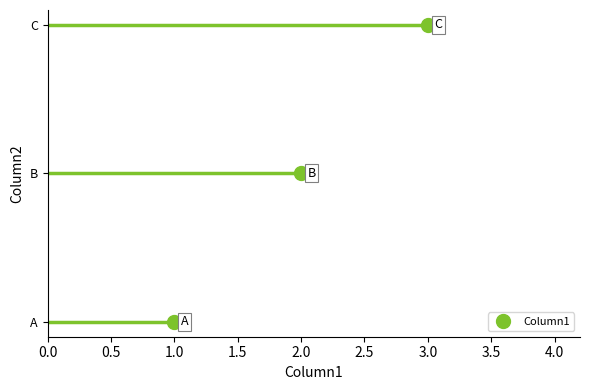

What is the sum of the values at B and A?

3